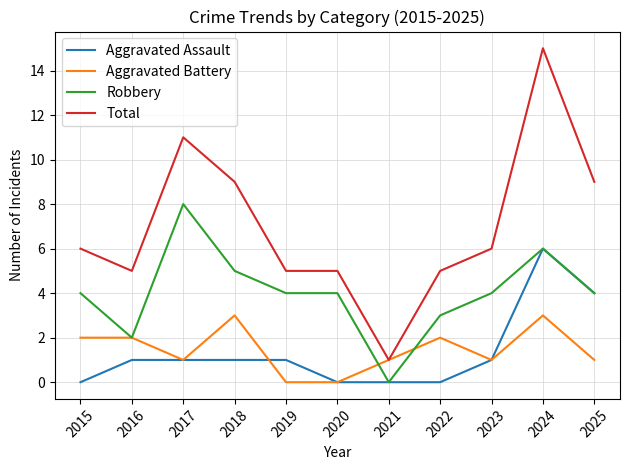

At which label does Total reach its minimum?

2021